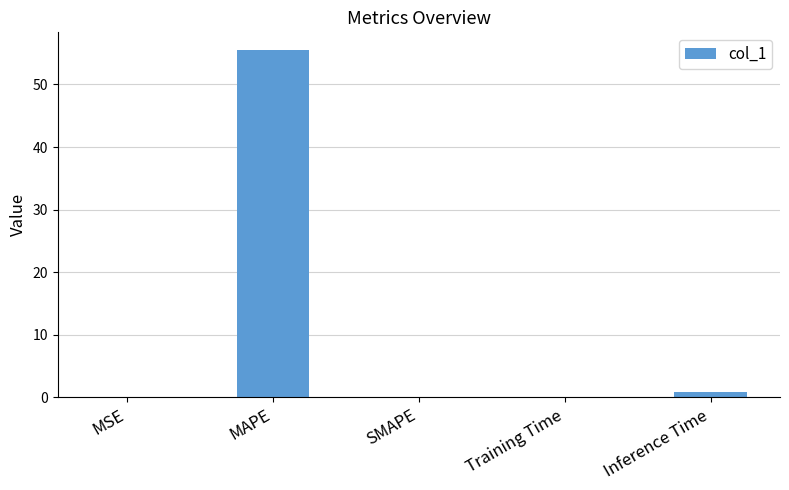

Which has a higher value, MAPE or Inference Time?

MAPE